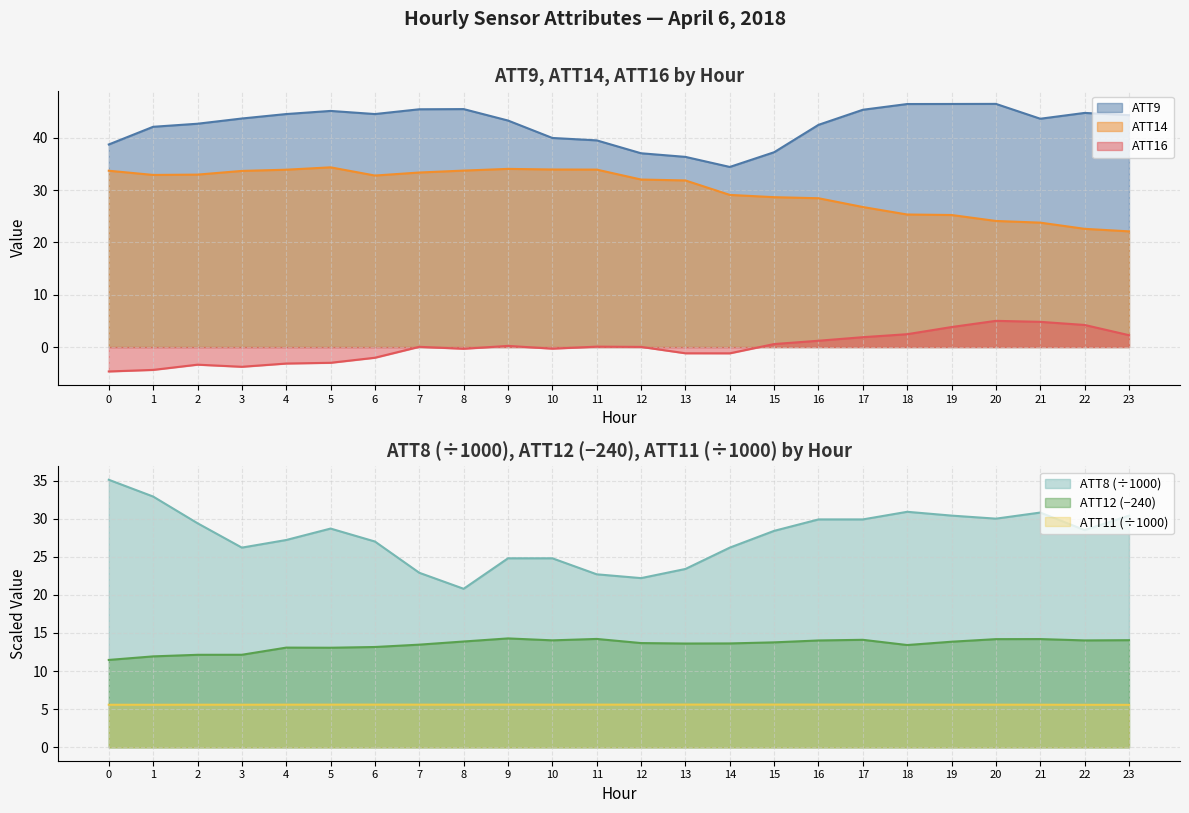

True or false: ATT11 and ATT12 cross at least once.

False